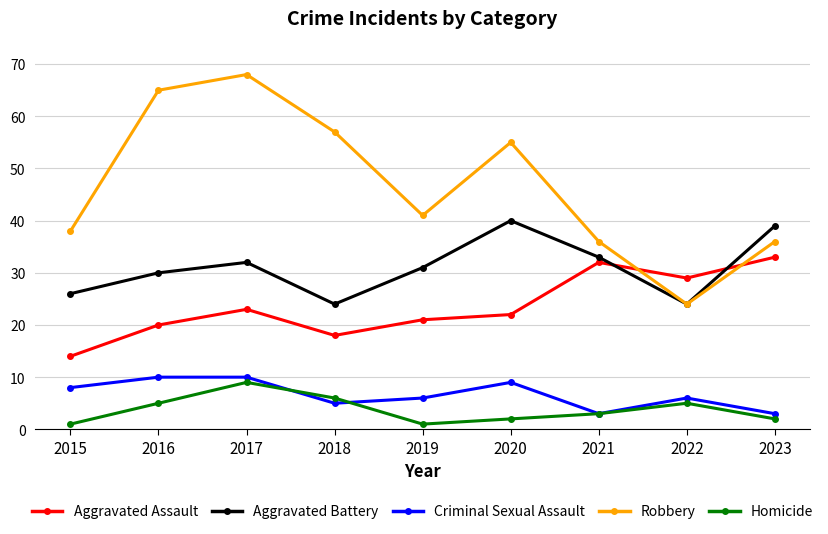

What is the difference between the highest and lowest values at 2021?

33